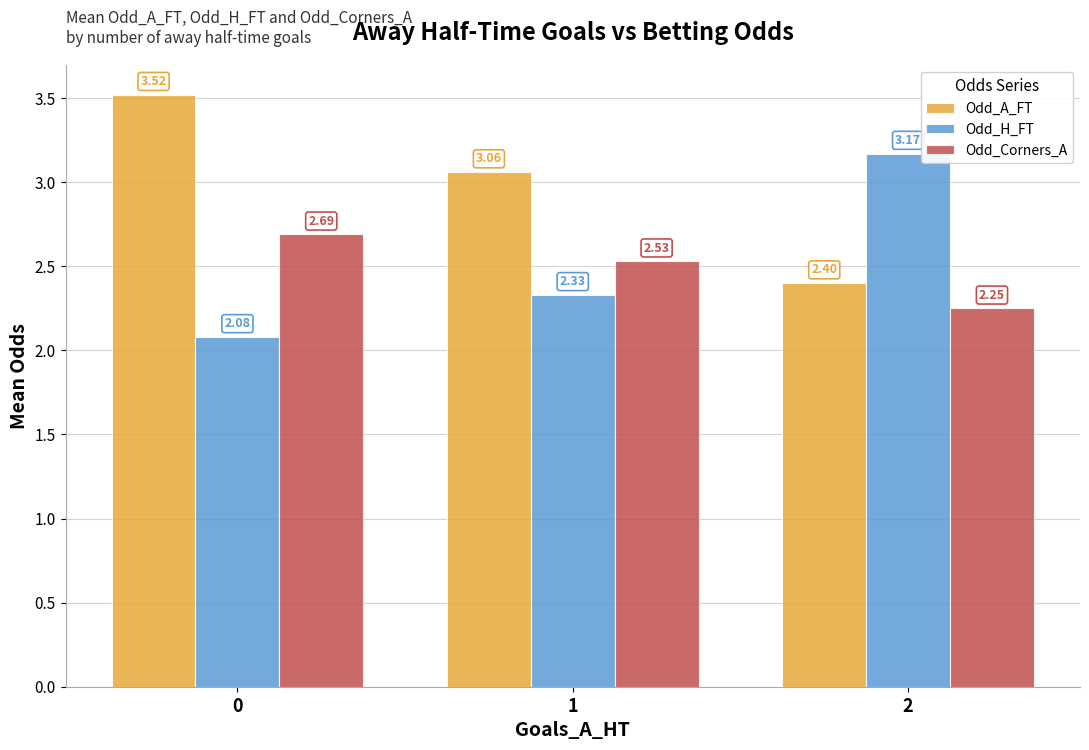

Which series has the largest total across all categories?

Odd_A_FT